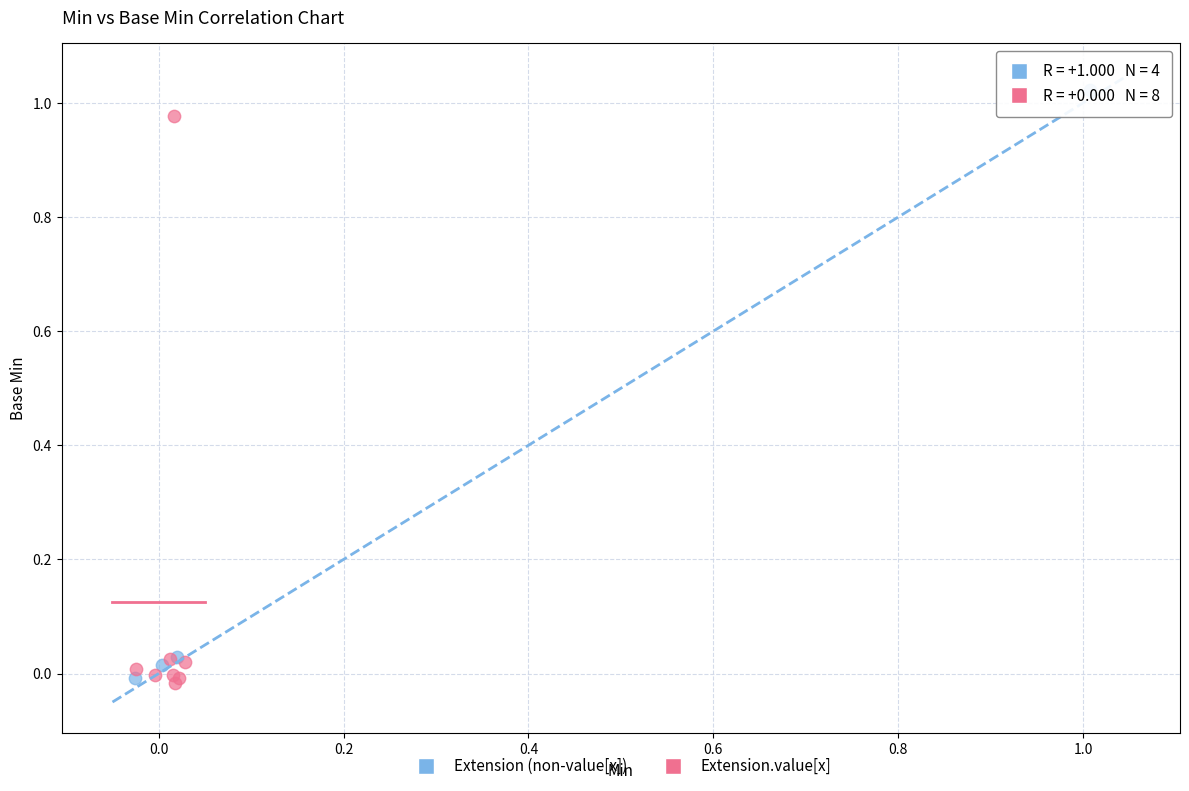

Which series reaches the maximum Y coordinate?

Extension (non-value[x])